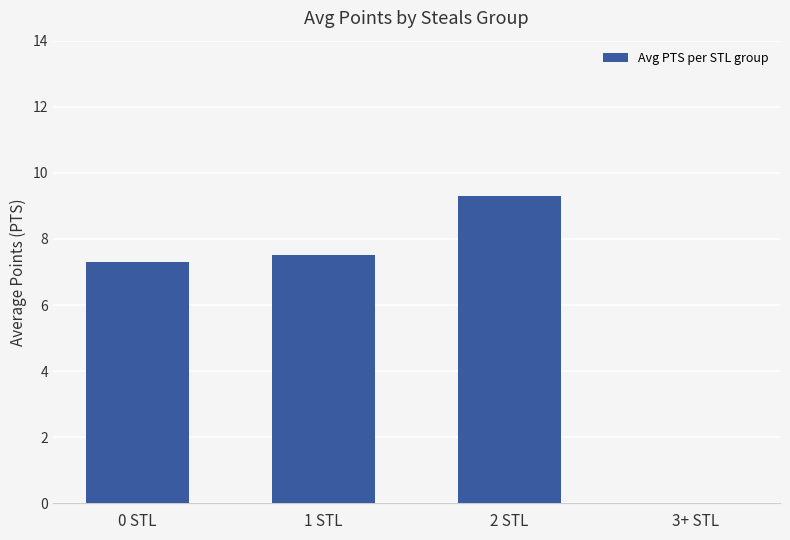

Reading right to left, list all the values displayed in this chart.

0.0	9.3	7.5	7.3